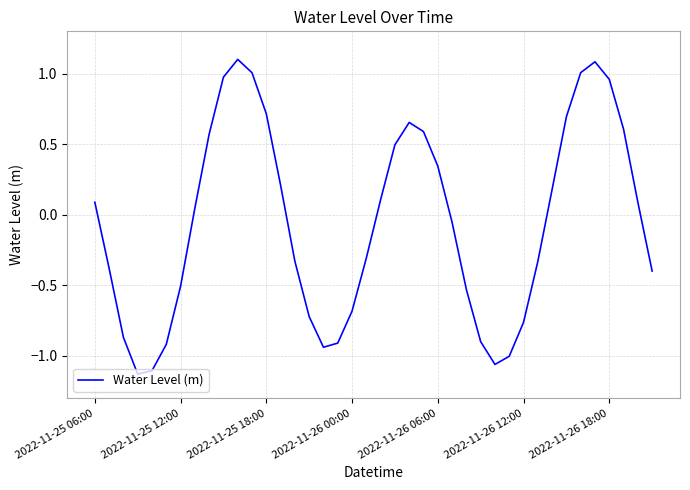

What is the greatest value displayed?

1.1